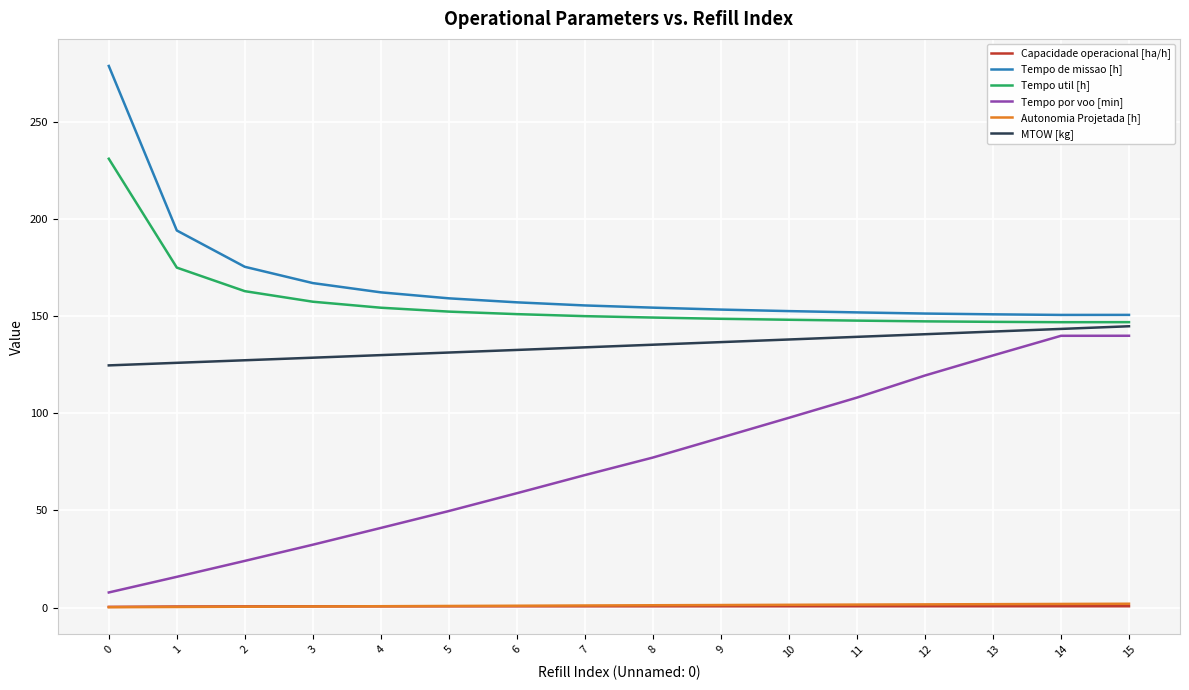

How many values in the MTOW [kg] series exceed 135?

8